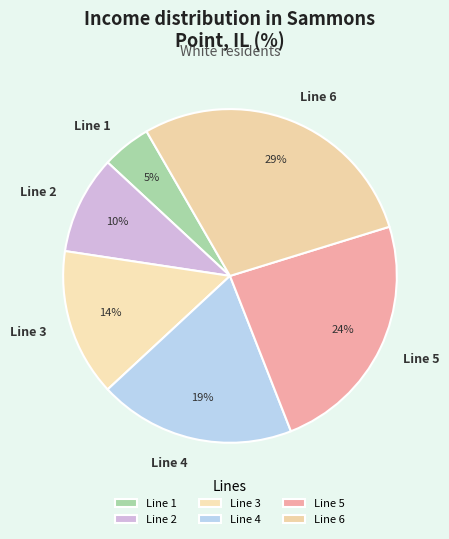

Is there any slice that represents more than half of the pie?

No